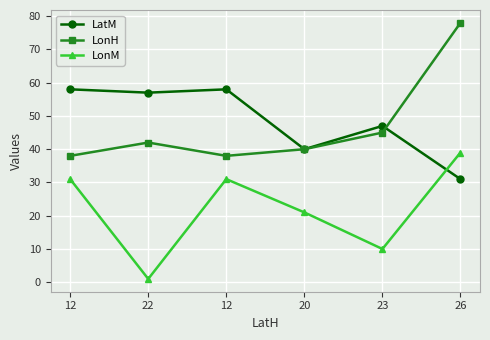

Count the LonM values in the range 10 to 31.

4